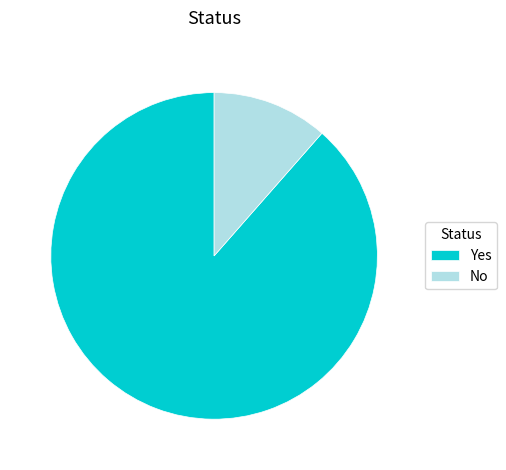

How many segments does this pie chart have?

2